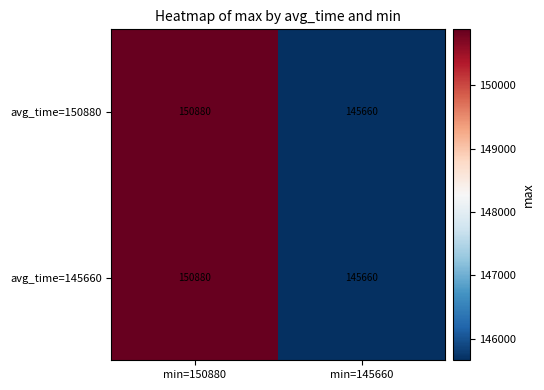

What is the total value across all series at min=150880?

301760